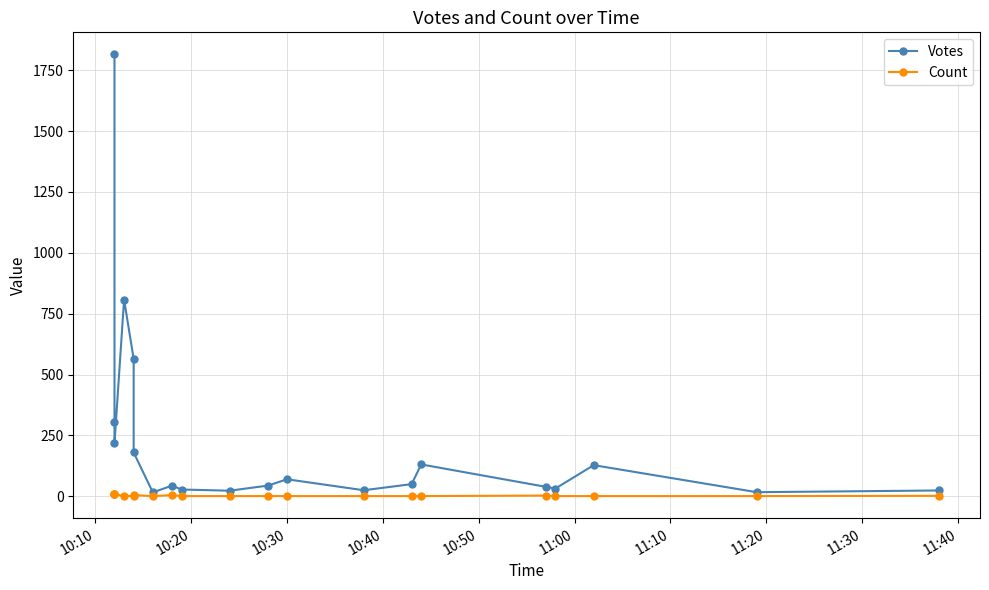

True or false: Count and Votes cross at least once.

False